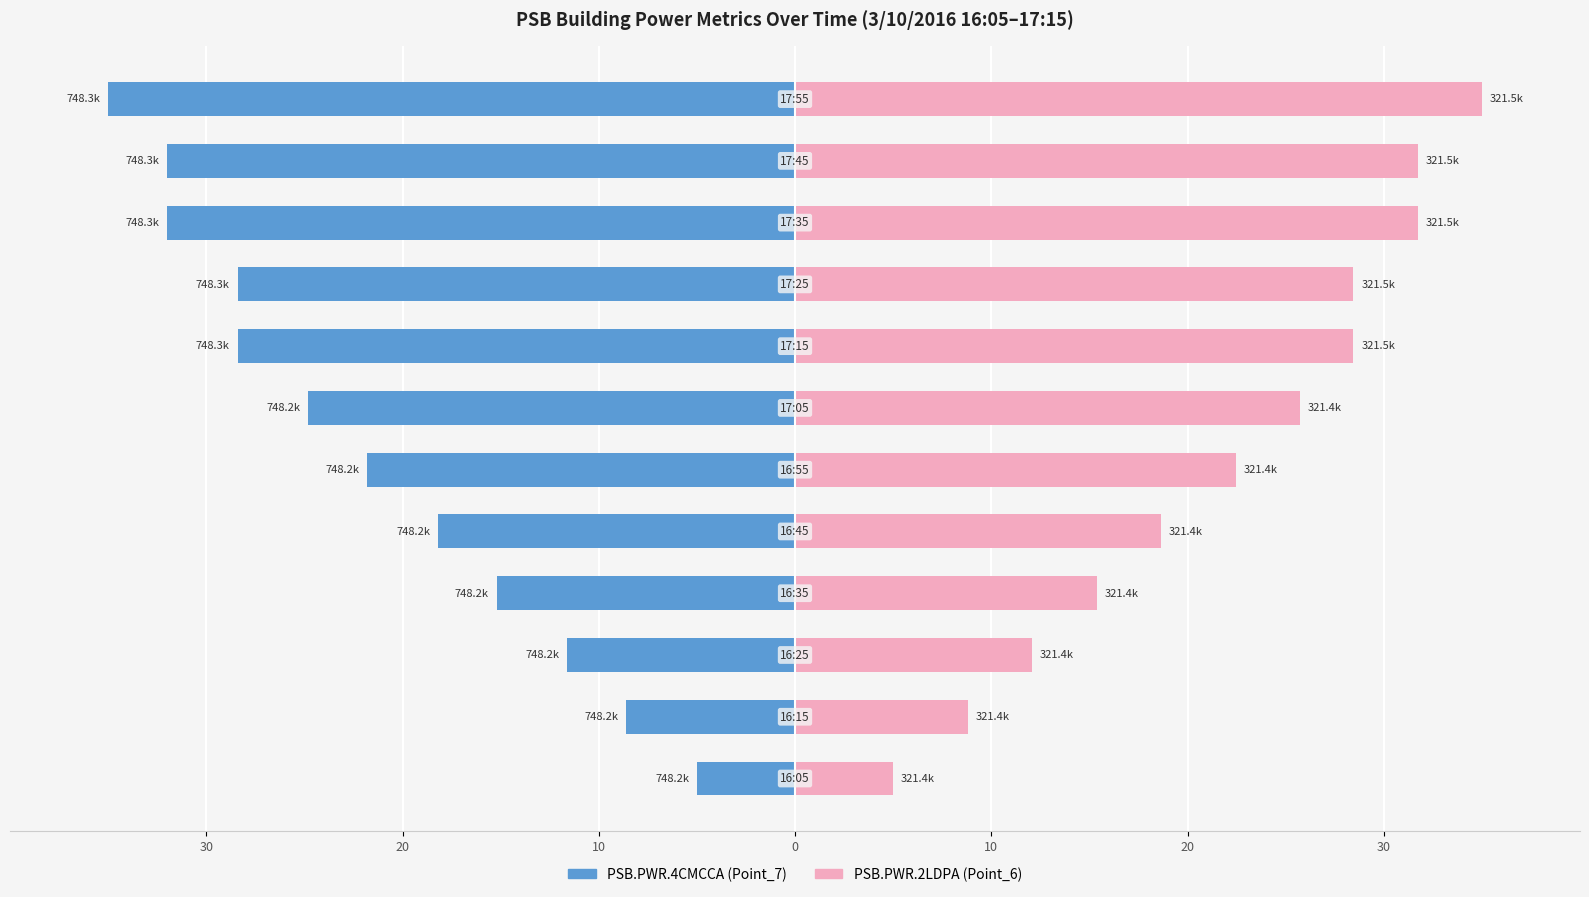

What is the difference between the maximum and second lowest values in the Point_7 (PSB.PWR.4CMCCA) series?

27.0